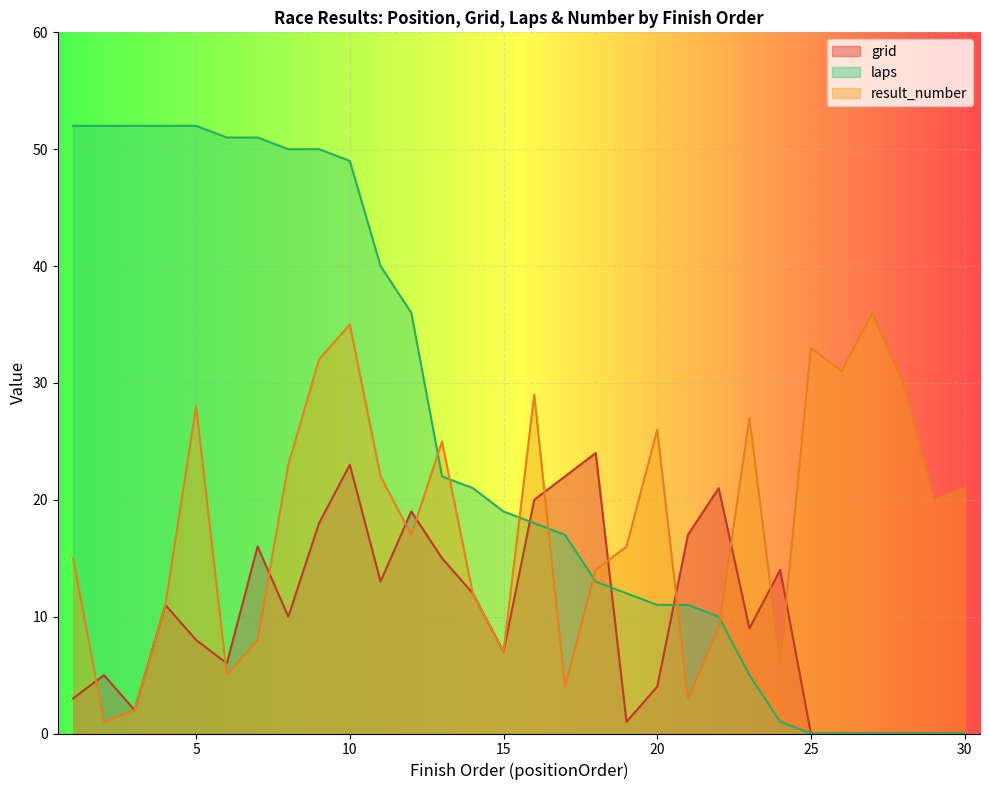

Is it true that grid equals 9 at 29?

False